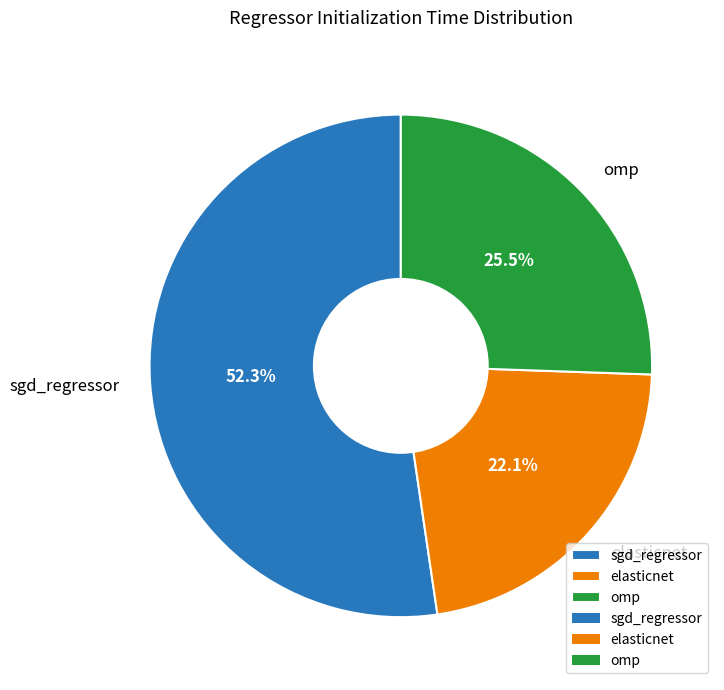

Which slice is the smallest?

elasticnet